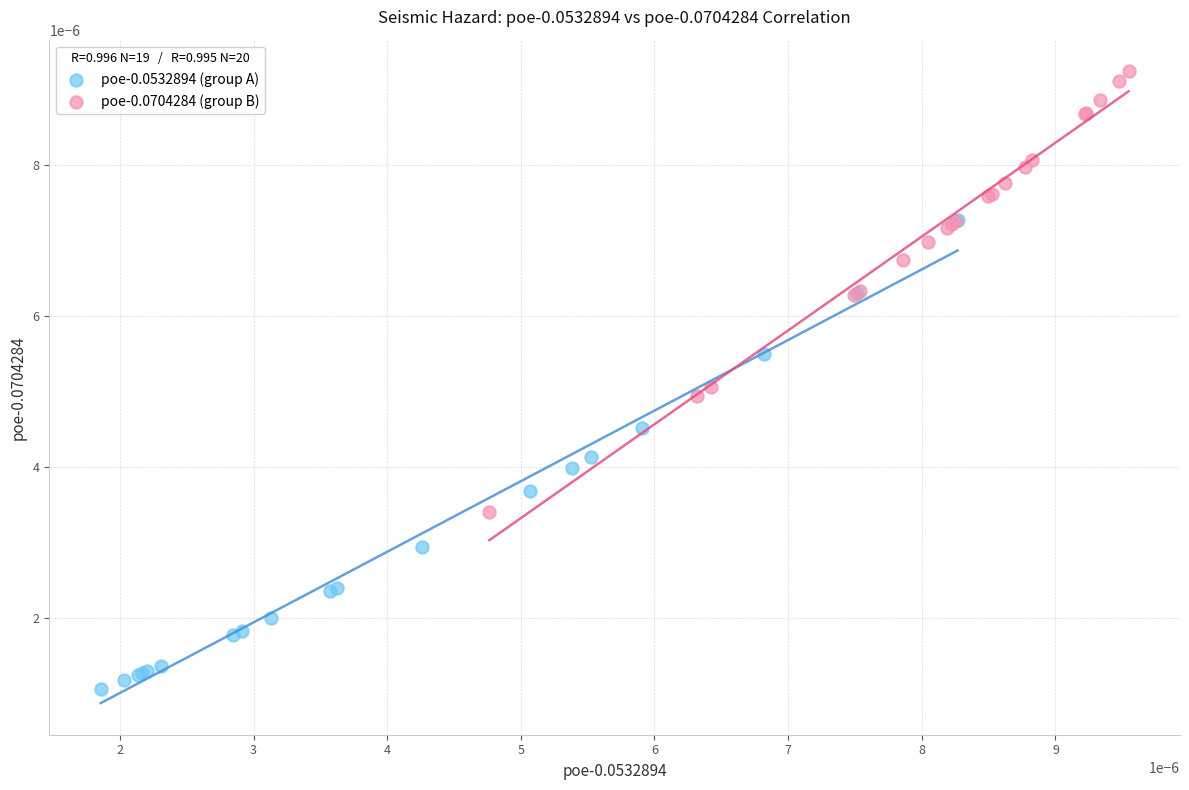

Which series reaches the minimum Y coordinate?

poe-0.0532894 (group A)